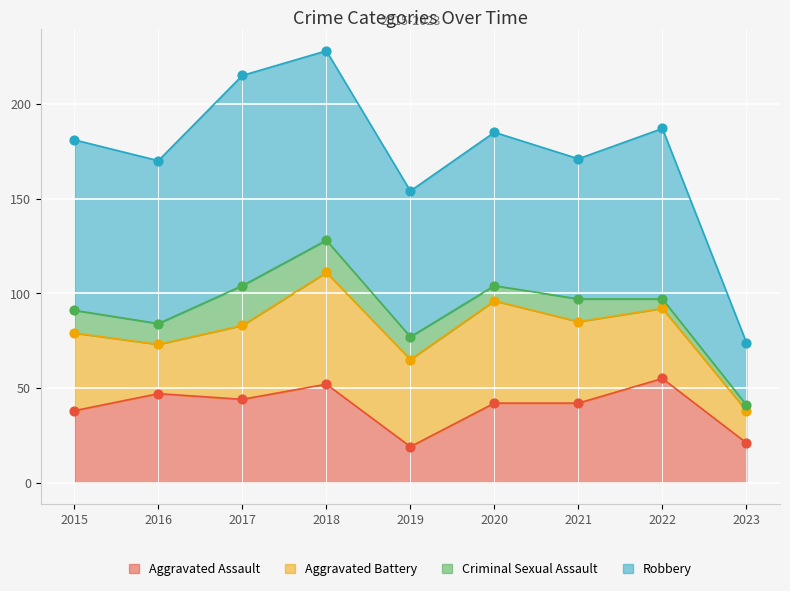

Is the value of Aggravated Assault at 2020 greater than the value of Criminal Sexual Assault at 2016?

Yes